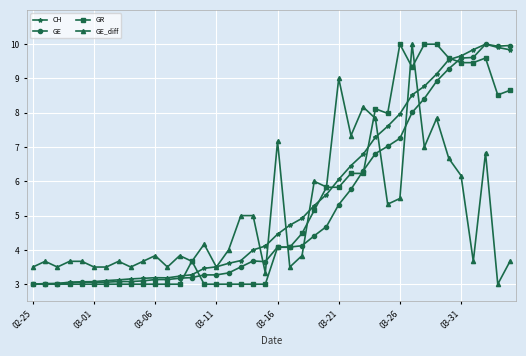

What is the value of the CH point at the 1st from the left?

3.0